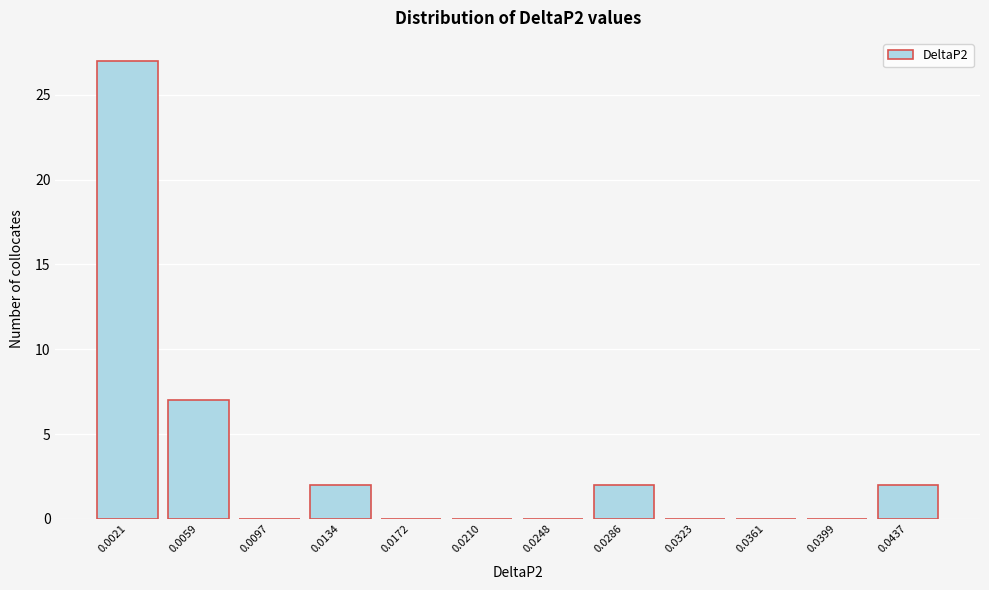

Reading left to right, what are all the values shown in this chart?

0.0021=27	0.0059=7	0.0097=0	0.0134=2	0.0172=0	0.0210=0	0.0248=0	0.0286=2	0.0323=0	0.0361=0	0.0399=0	0.0437=2